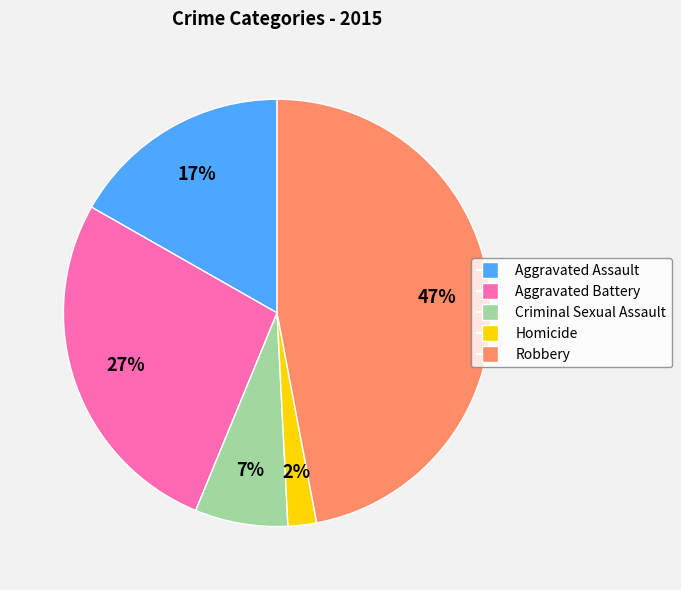

Rank the categories by value from highest to lowest.

Robbery, Aggravated Battery, Aggravated Assault, Criminal Sexual Assault, Homicide